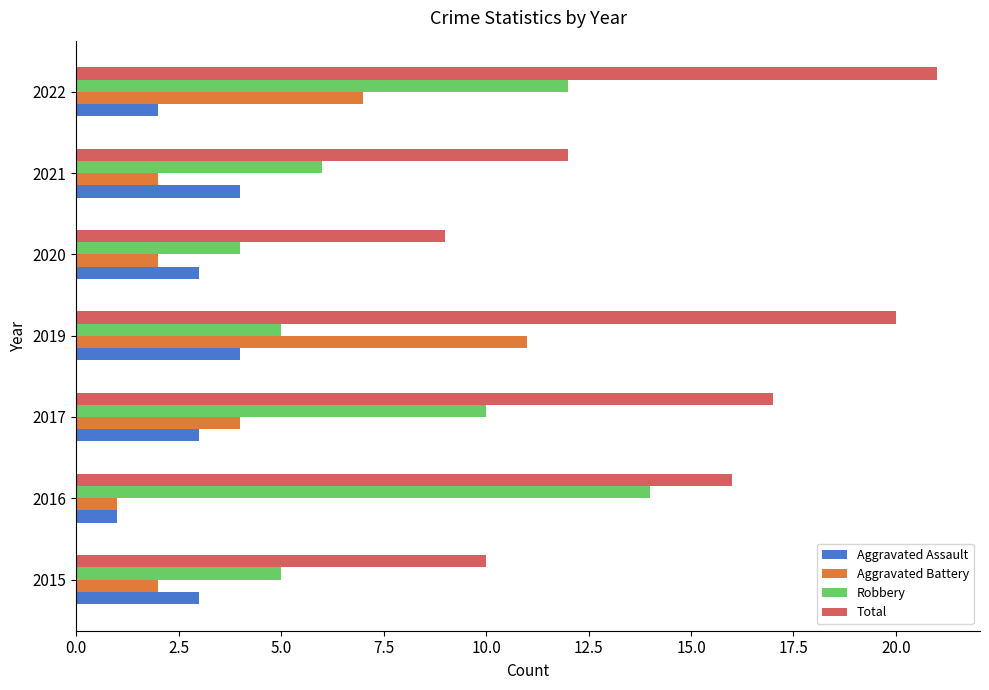

Rank the series by their maximum value, from highest to lowest.

Total, Robbery, Aggravated Battery, Aggravated Assault